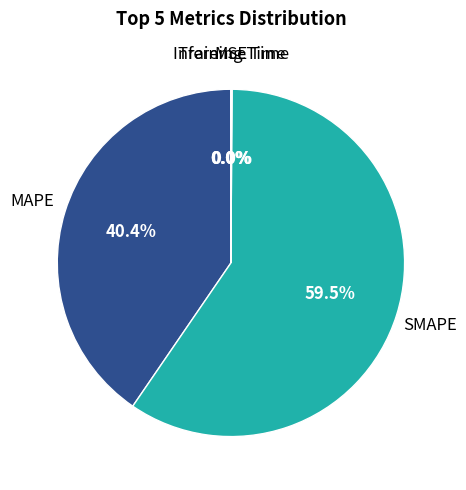

How many slices are in this pie chart?

5